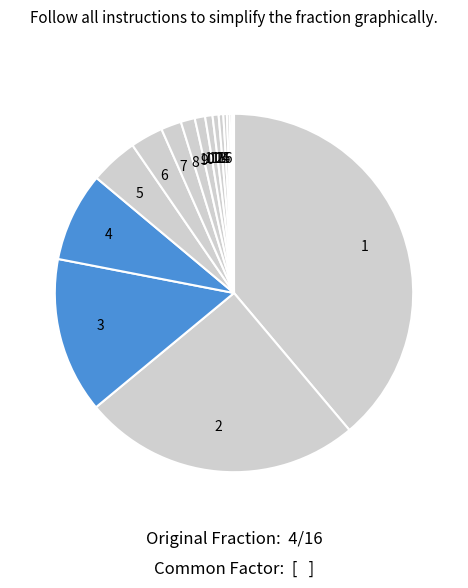

Do 5 and 9 together represent more than half of the pie?

No